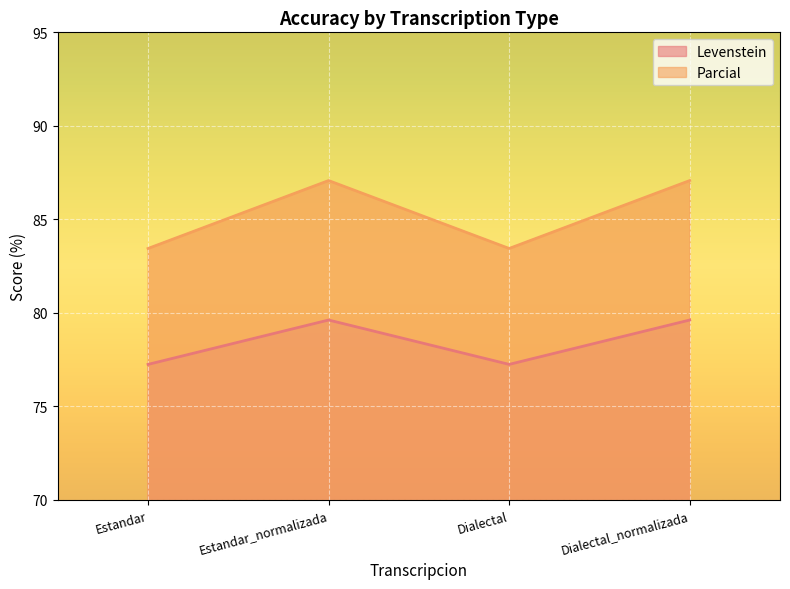

True or false: Parcial has a value of 53.7 at Estandar.

False